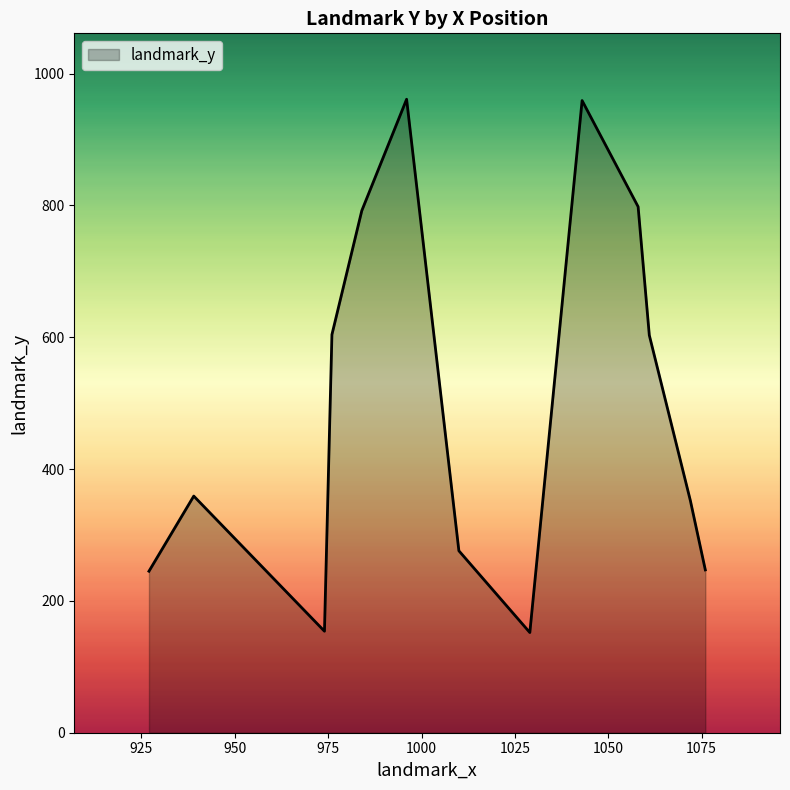

What is the minimum value shown in the chart?

152